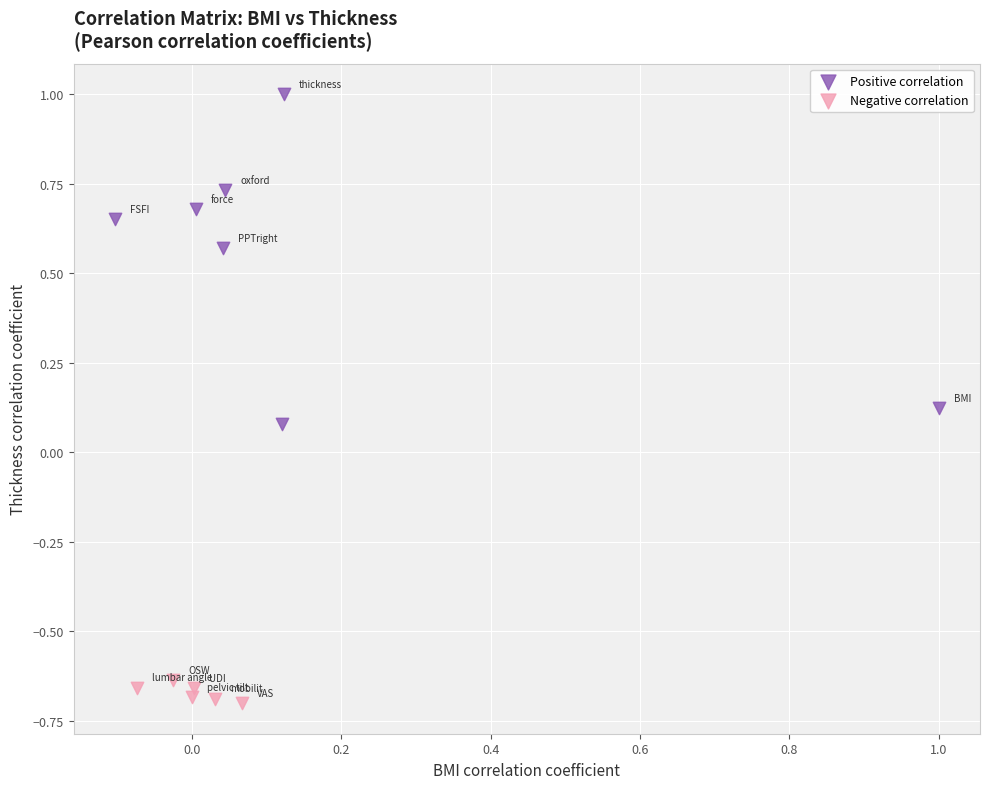

Which series reaches the minimum Y coordinate?

Negative correlation